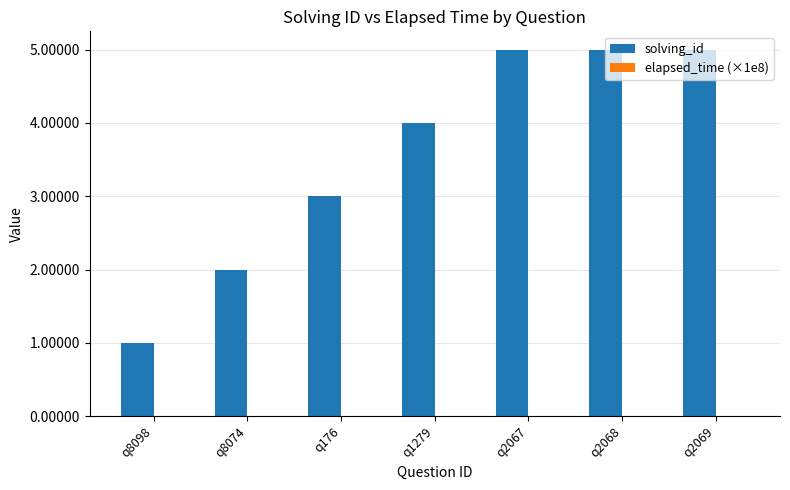

Count the number of data series in this chart.

2